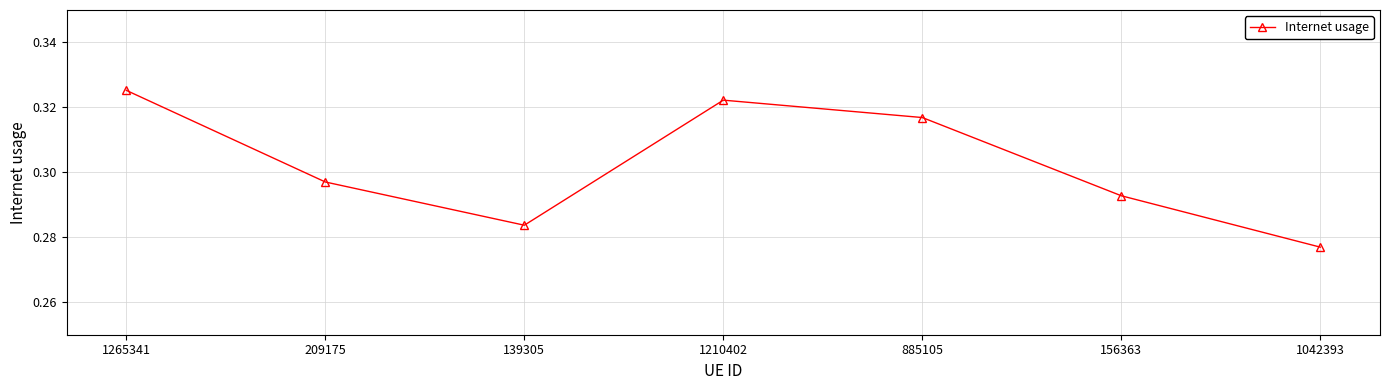

List the labels in order of value, largest first.

1265341, 1210402, 885105, 209175, 156363, 139305, 1042393